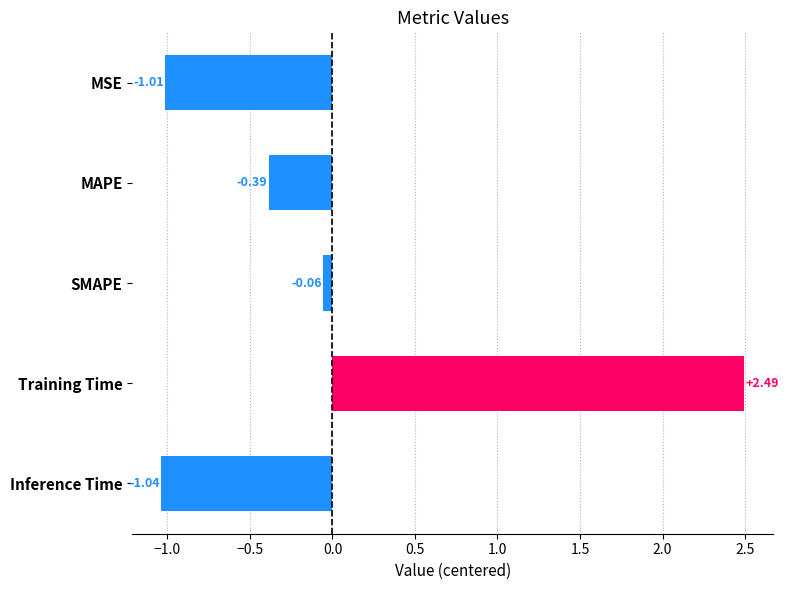

List the labels in order of value, largest first.

Training Time, SMAPE, MAPE, MSE, Inference Time